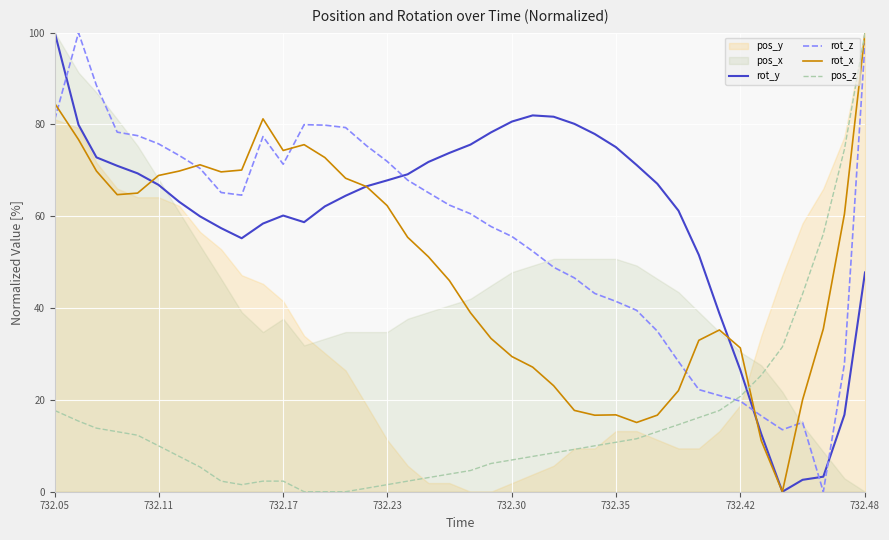

What is the maximum value for rot_y?

100.0